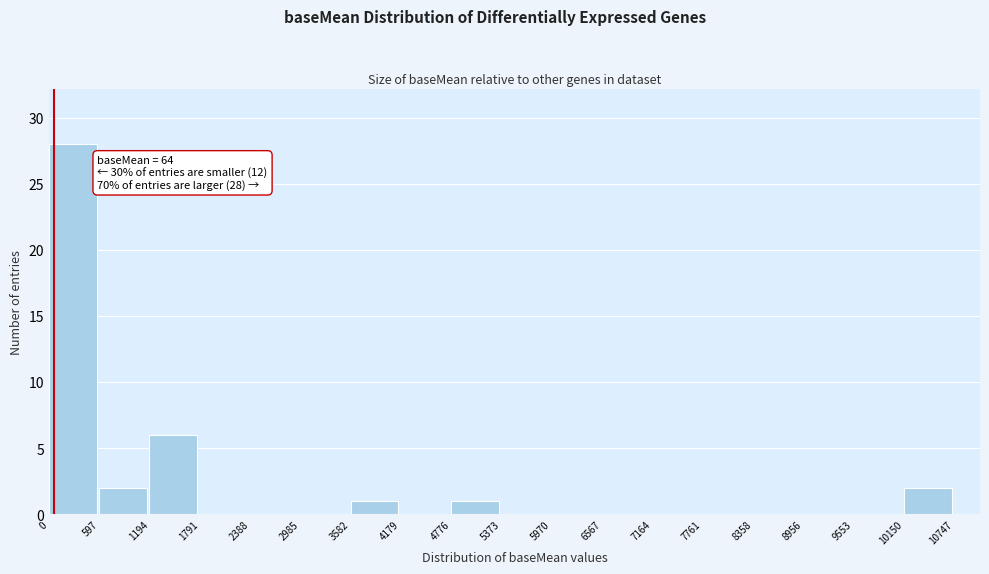

Which range on the x-axis has the tallest bar?

0 to 597